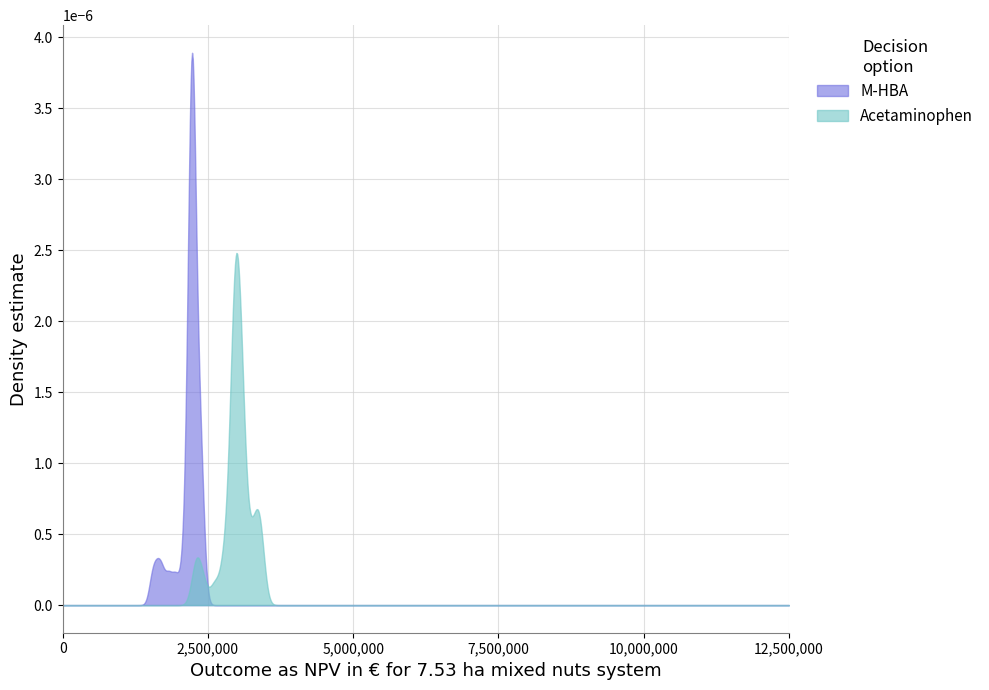

Which series has the widest spread of values?

M-HBA